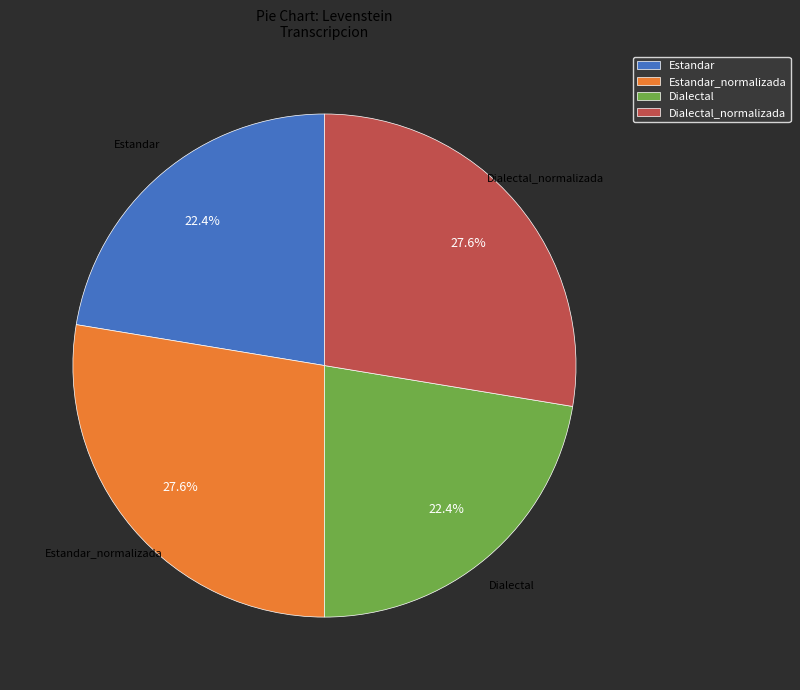

What percentage do Dialectal and Estandar together represent?

44.8%